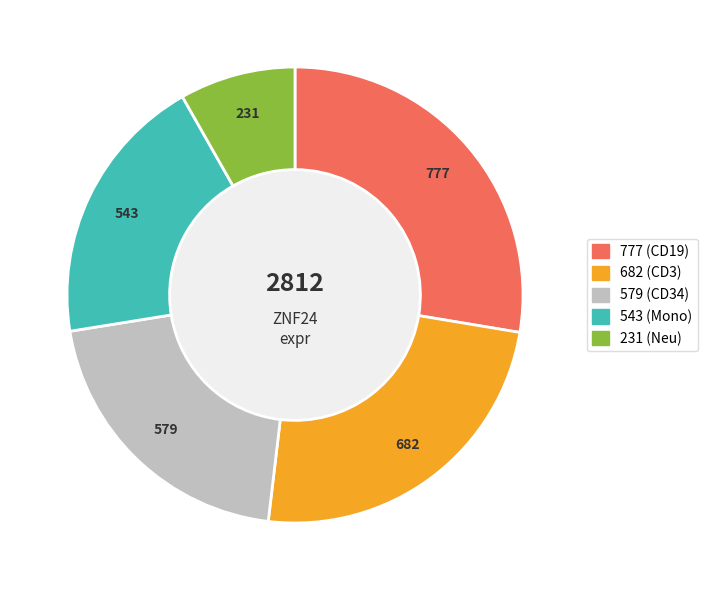

Does any single category account for the majority?

No